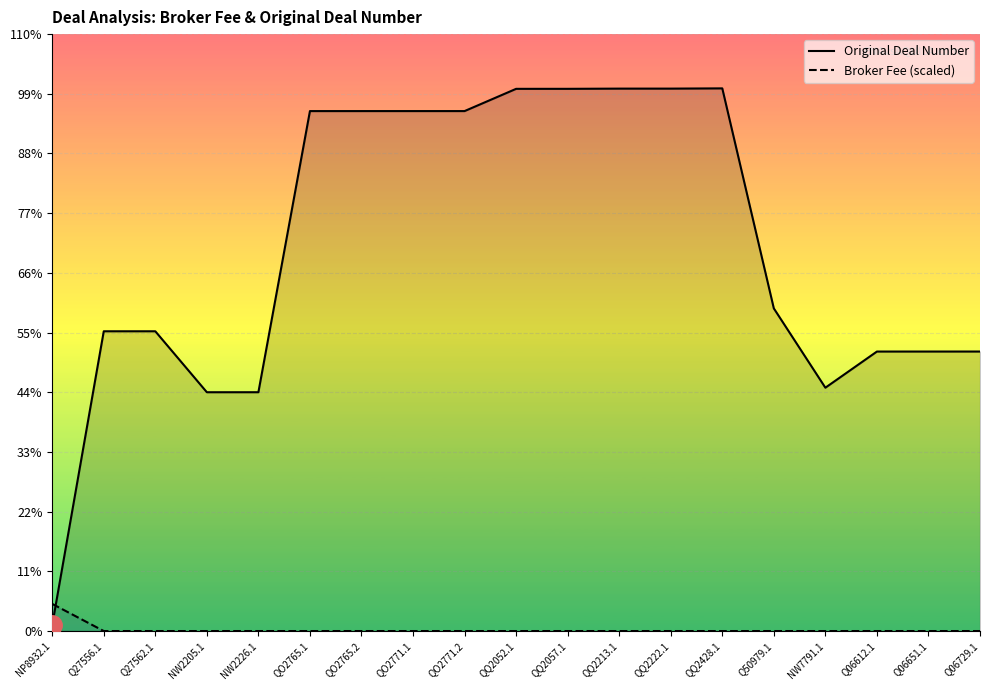

What is the total value across all series at QQ2057.1?

856670.0